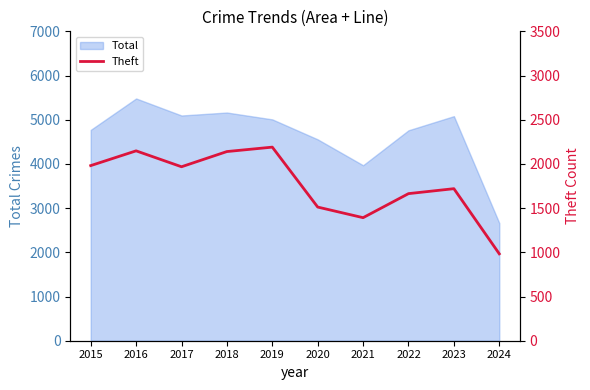

The Total series shows 7919 at 2019. True or false?

False